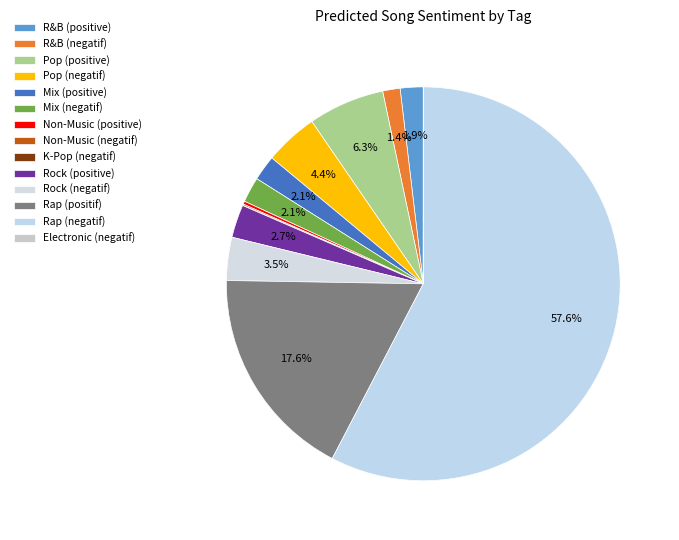

Does Rap (negatif) account for over 50% of the chart?

Yes